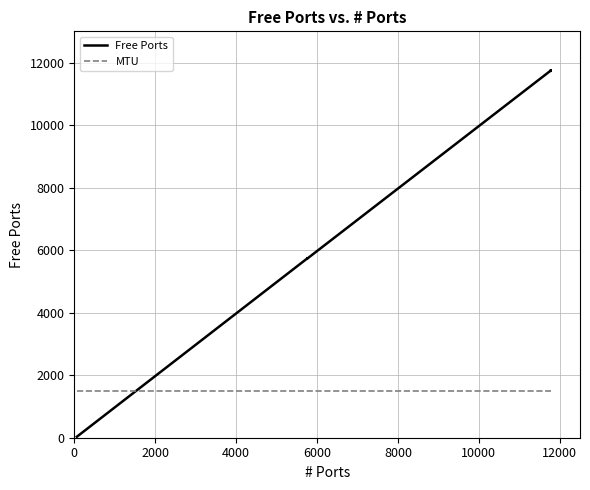

Rank the series by their average value, from highest to lowest.

Free Ports, MTU